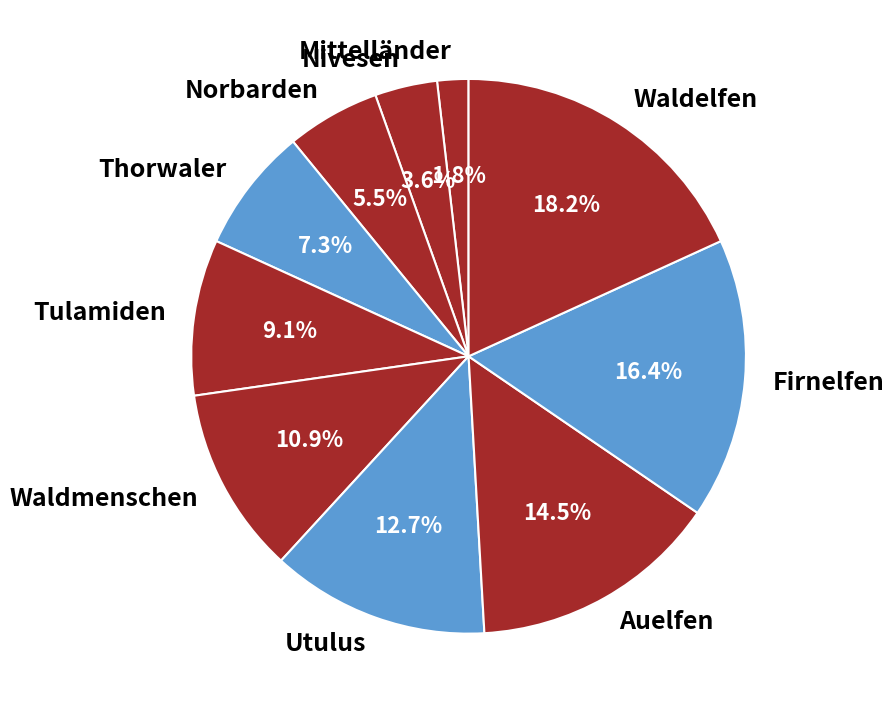

Which has a higher value, Waldmenschen or Thorwaler?

Waldmenschen